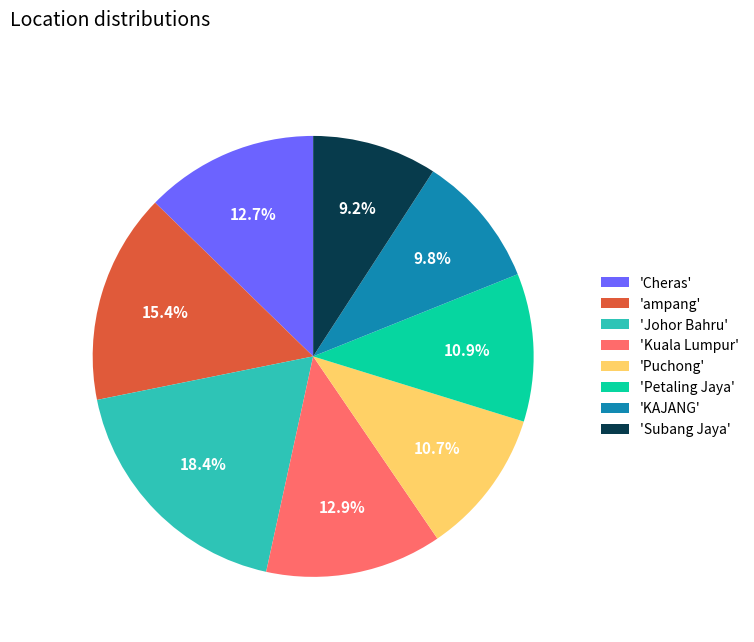

To the nearest percent, what is the average slice percentage?

12%